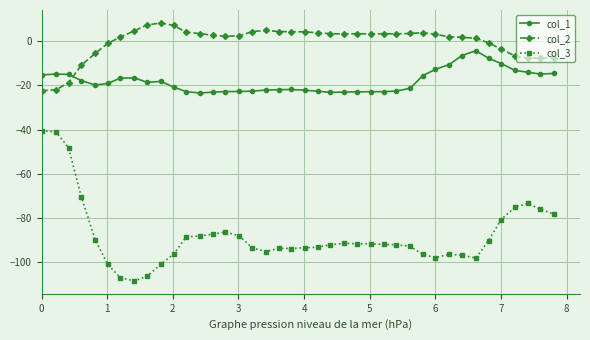

List the series in order of their peak value, lowest first.

col_3, col_1, col_2